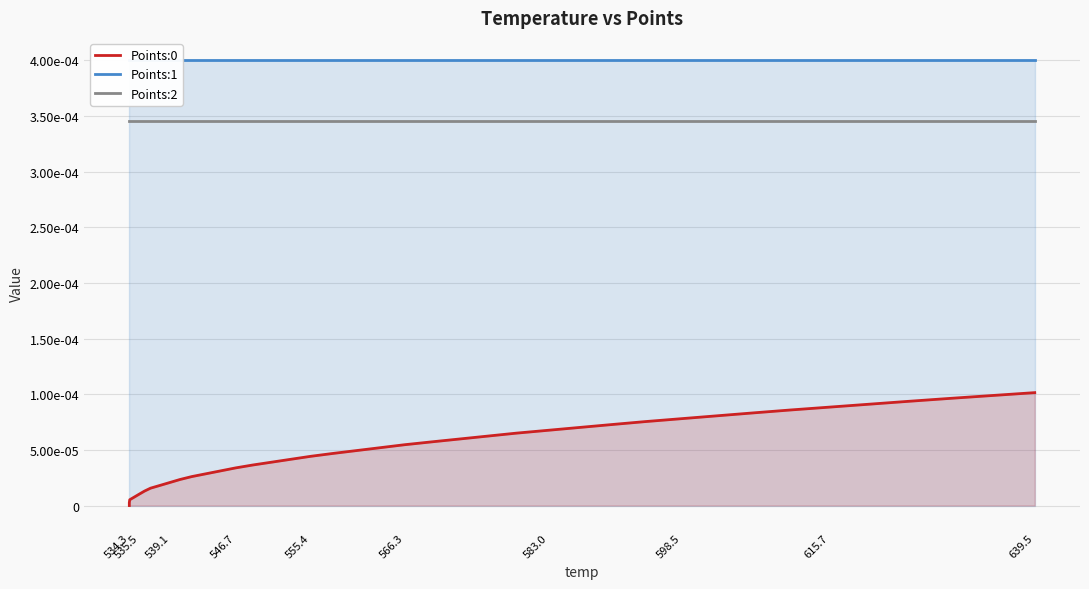

The Points:1 series shows 0.0 at 598.5. True or false?

False